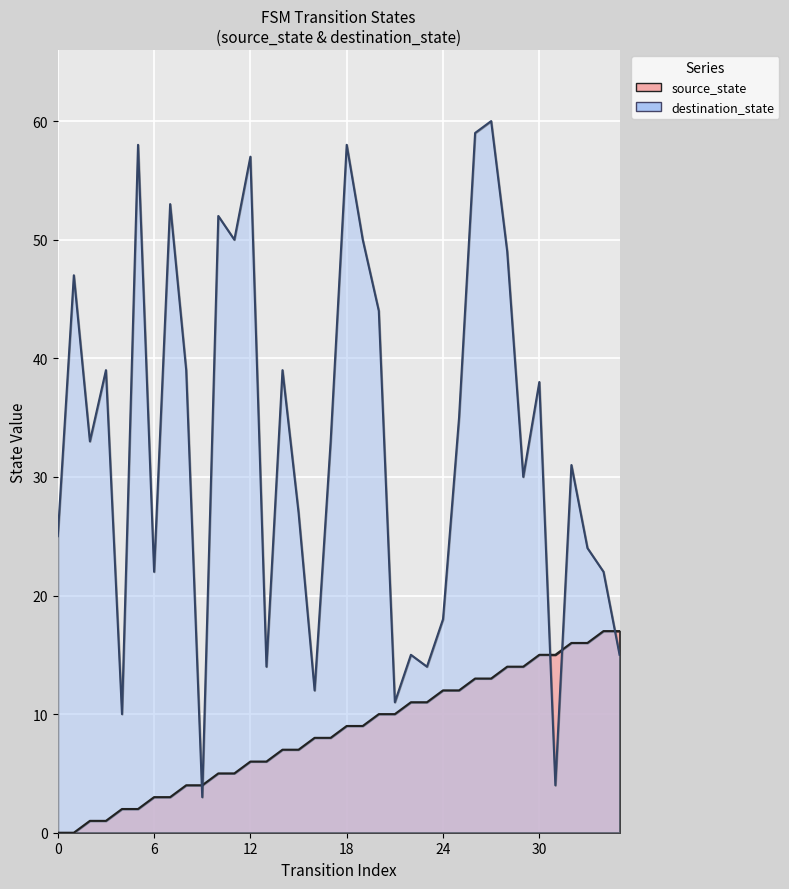

What is the spread (max minus min) of values at 23?

3